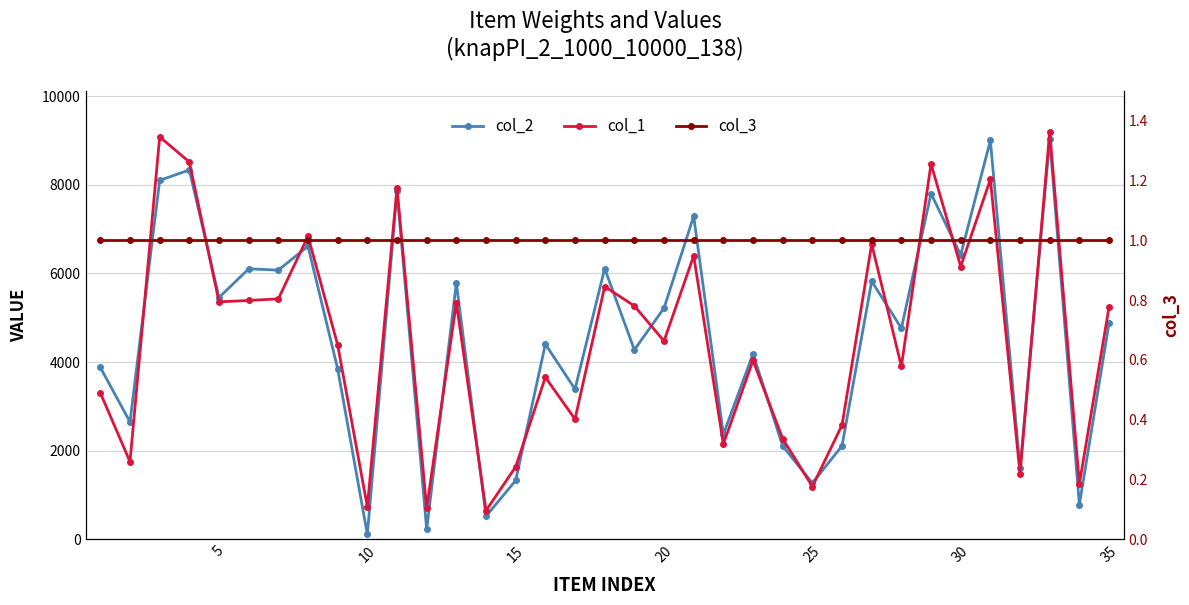

The col_2 series shows 213 at 33. True or false?

False